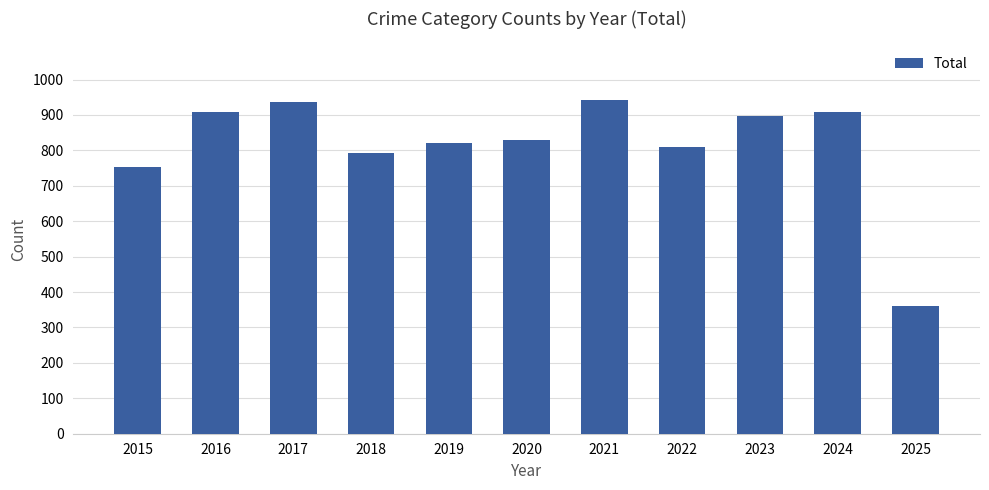

How many data points are less than 828?

5